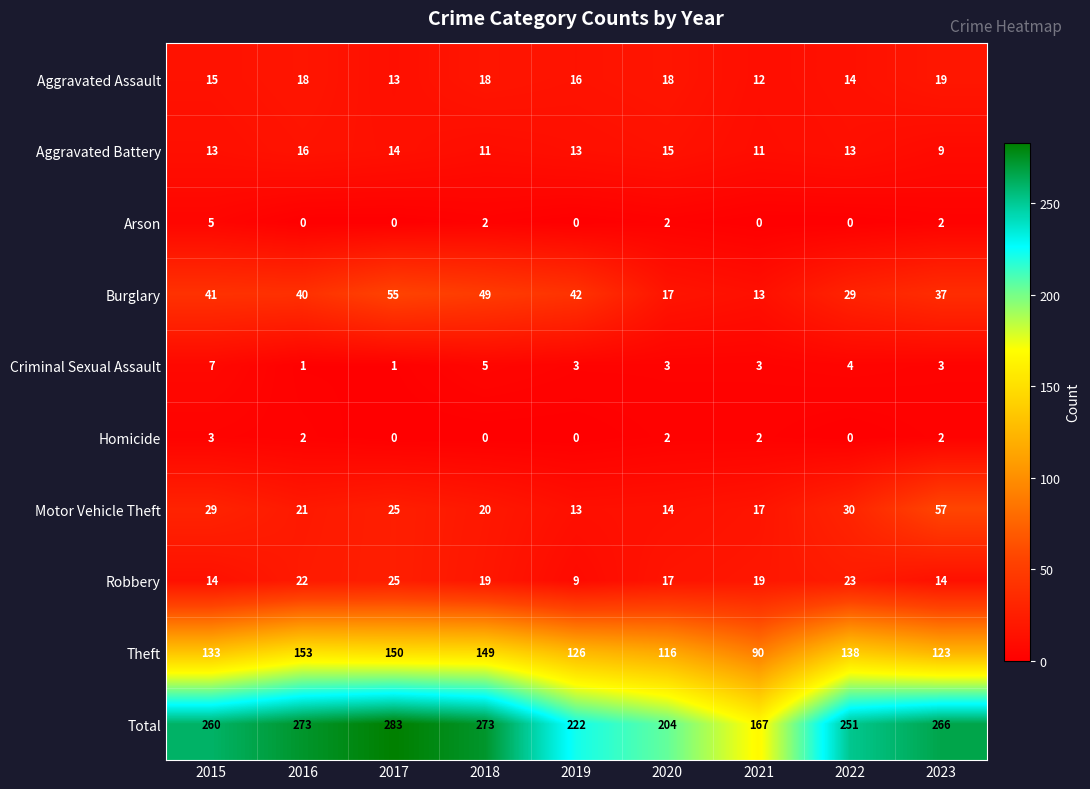

What is the difference between the maximum and minimum values in the Criminal Sexual Assault series?

6